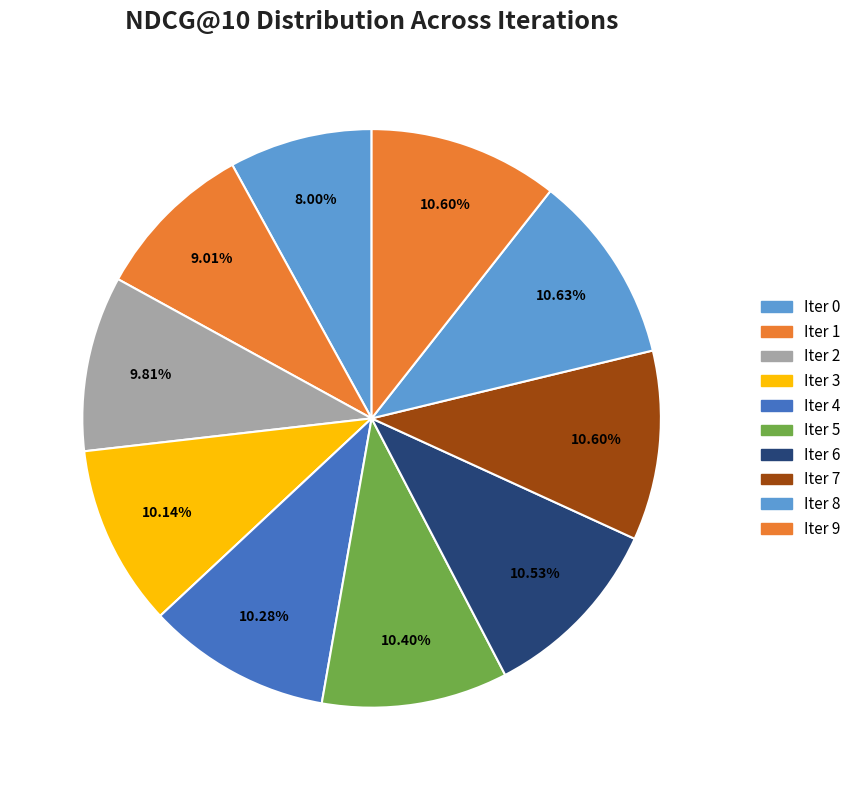

To the nearest percent, what is the average slice percentage?

10%